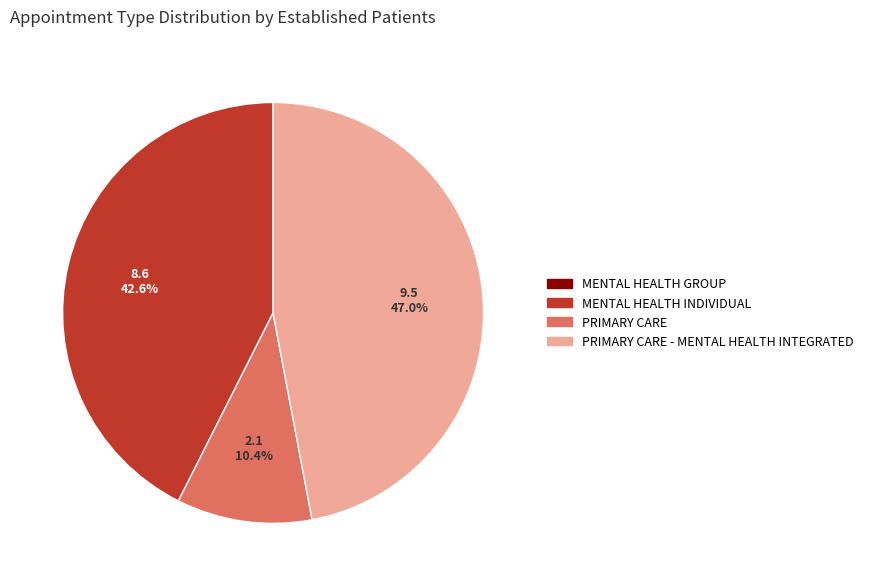

Approximately how many times larger is the value at PRIMARY CARE compared to PRIMARY CARE - MENTAL HEALTH INTEGRATED?

0.2